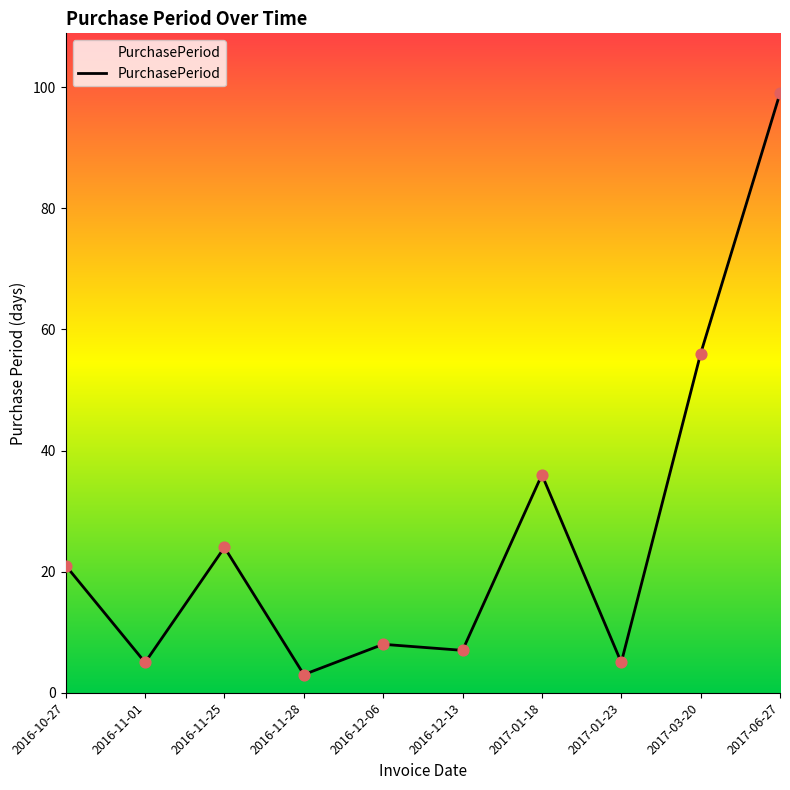

Between 2017-01-18 and 2016-11-28, which is larger?

2017-01-18